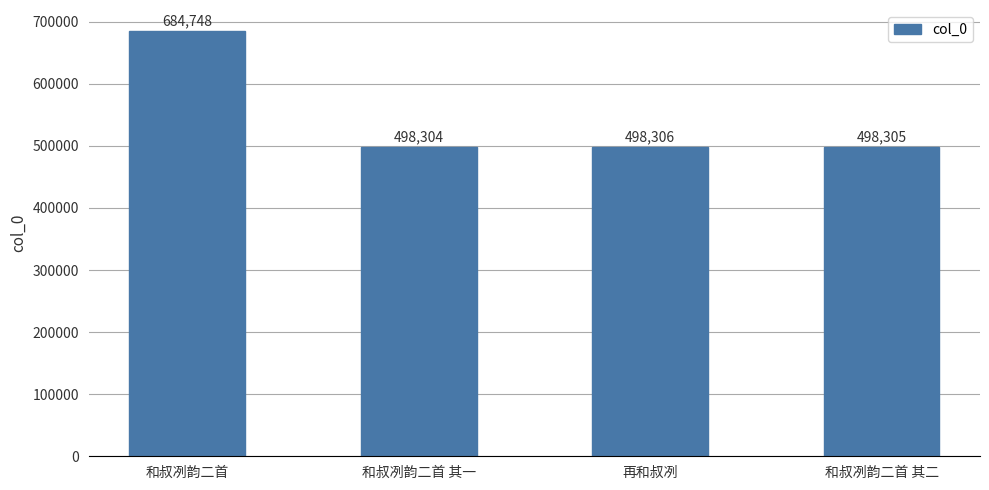

Does the chart contain any negative values?

No